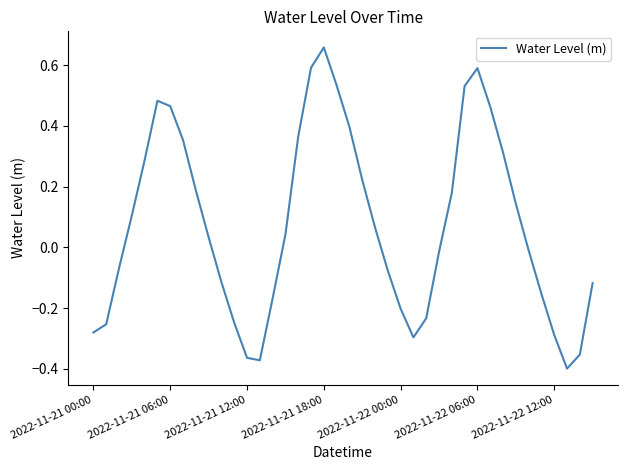

How many lines are shown in the chart?

1